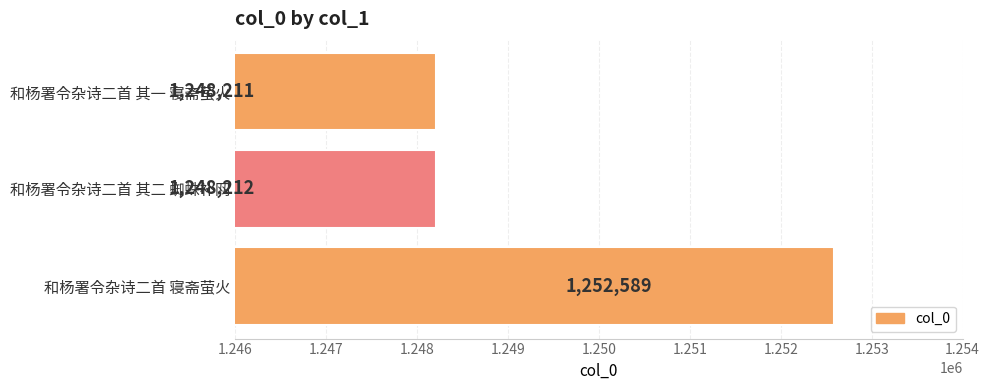

At which category does the chart reach its peak across all series?

和杨署令杂诗二首 寝斋萤火